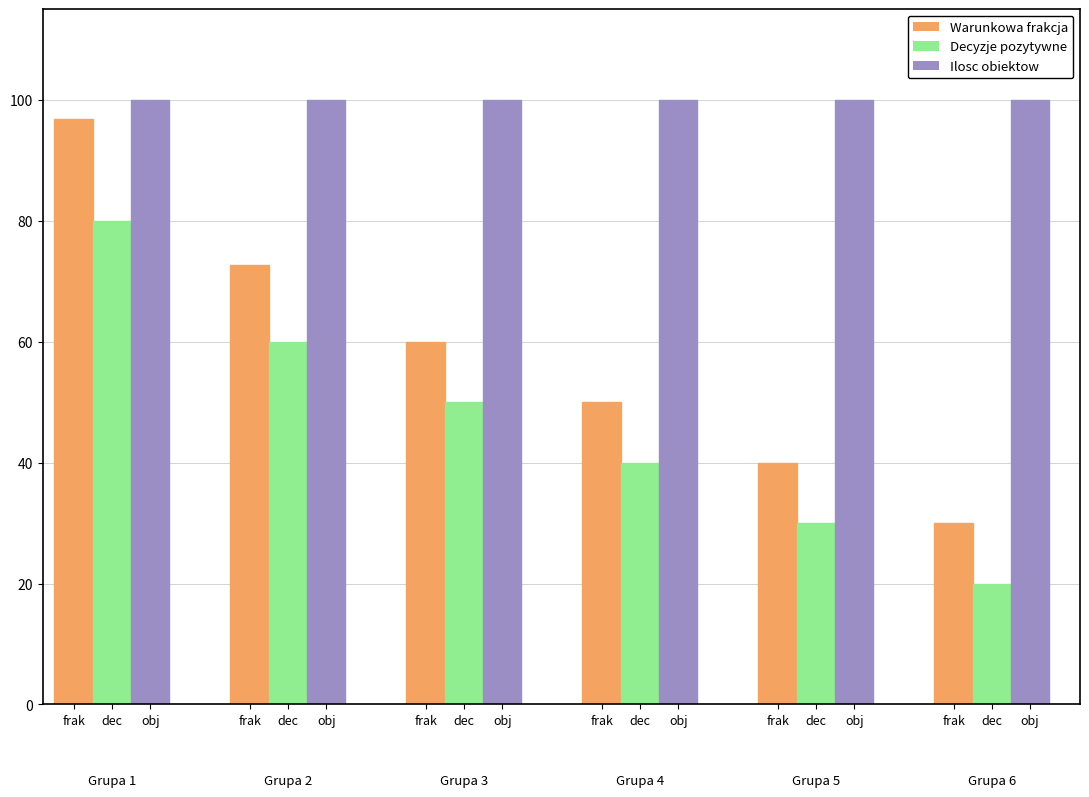

How many bars are there in each group?

3